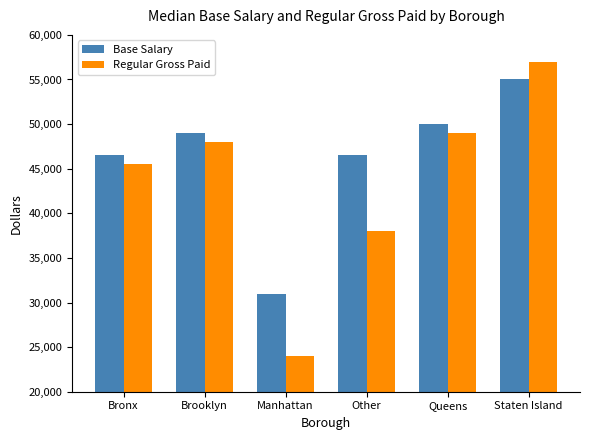

At how many categories does at least one series exceed 41833?

5